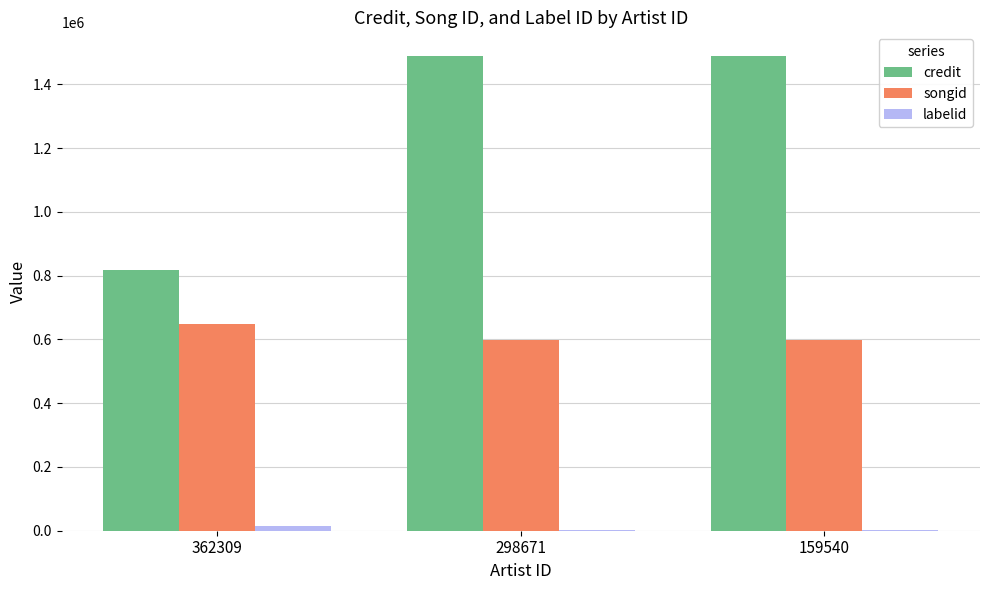

Which series has the largest total across all categories?

credit